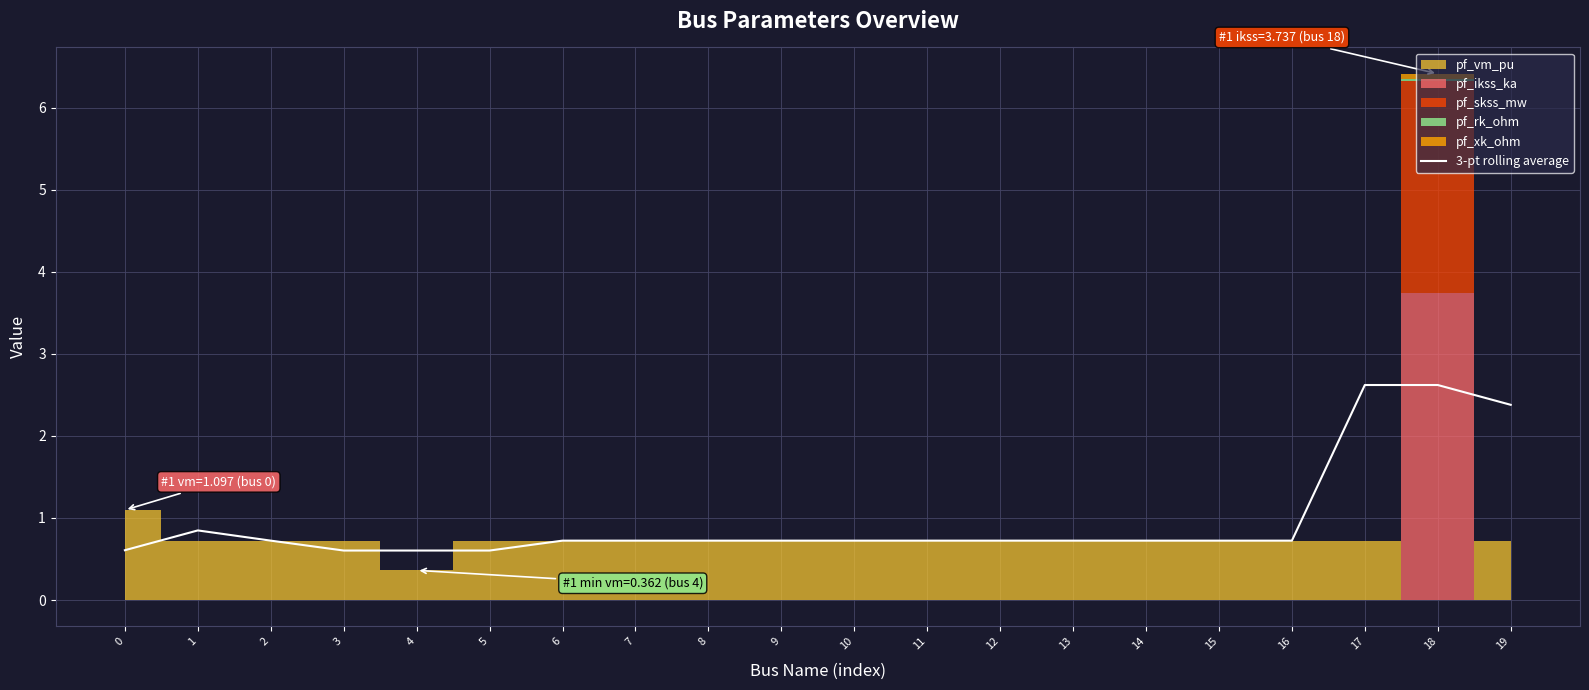

True or false: the data shows 0.6 at 3.

True